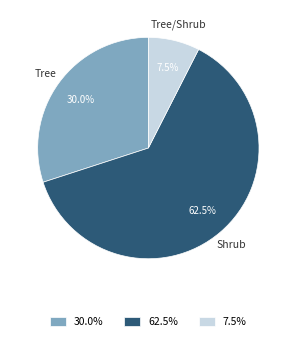

Is there a majority slice in this chart?

Yes